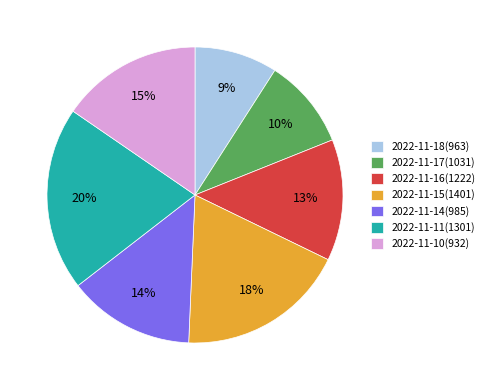

Which slice is the largest?

2022-11-11(1301)